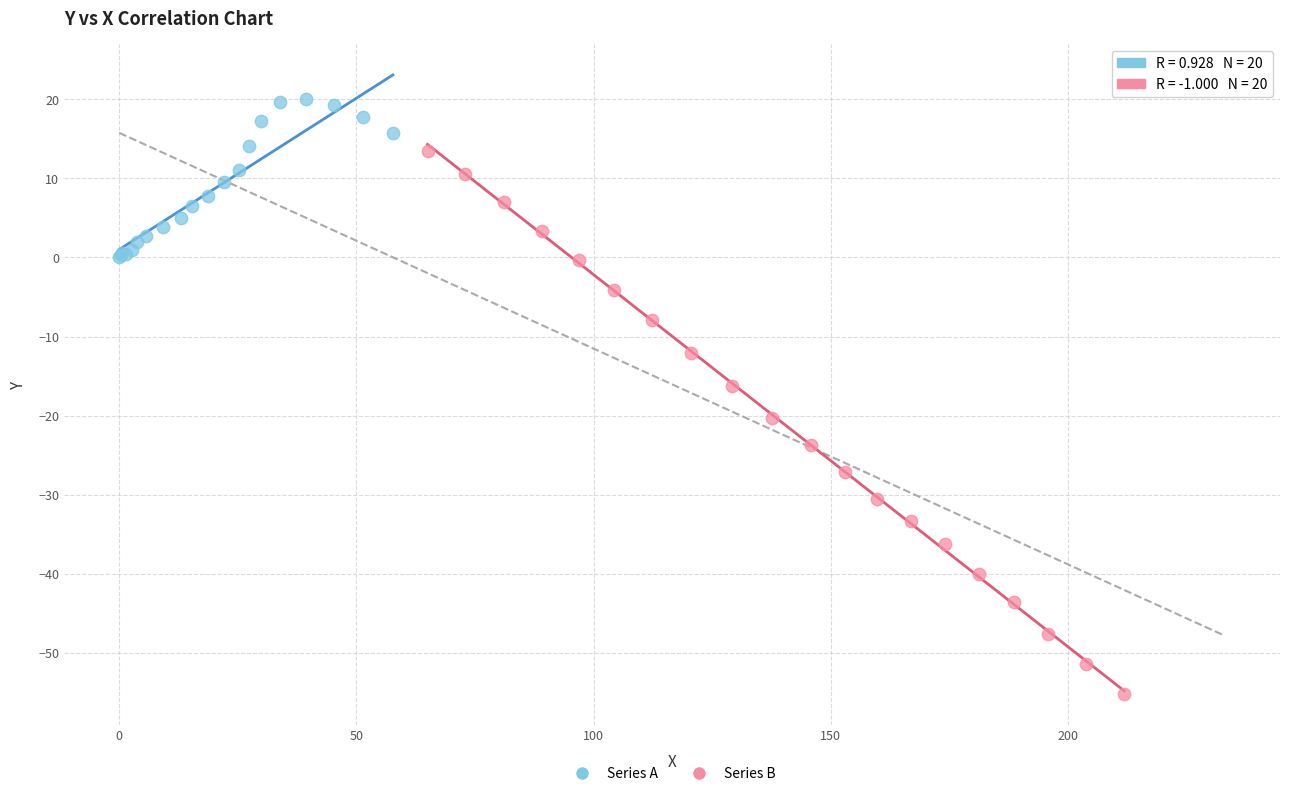

Which series contains the highest Y value?

Series A